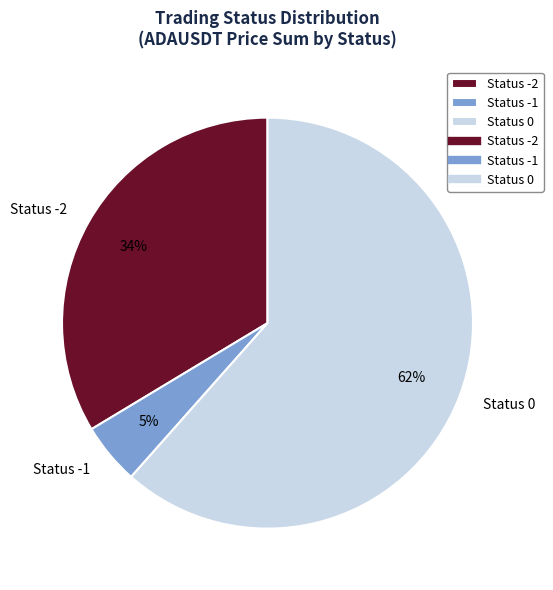

Is there any slice that represents more than half of the pie?

Yes